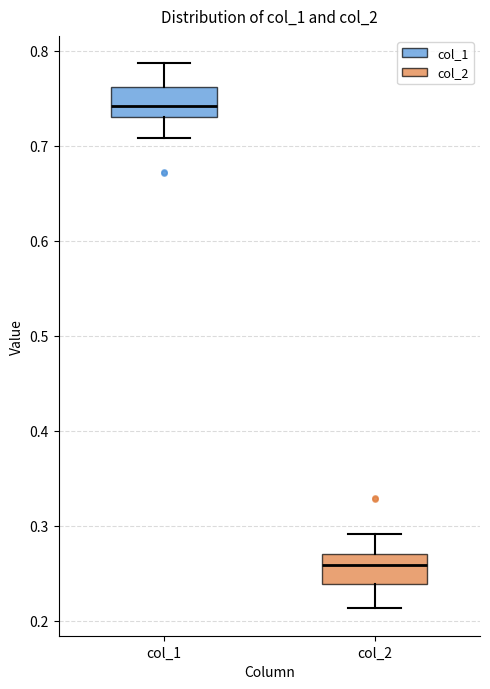

Reading left to right, transcribe this box plot: for each box, give where its median line is, the range the box spans, and where its two whiskers end, as read against the y-axis. The values are not printed on the chart, so give them approximately, as read against the axis.

col_1: median 0.74, box 0.73 to 0.76, whiskers 0.71 to 0.79
col_2: median 0.26, box 0.24 to 0.27, whiskers 0.21 to 0.29